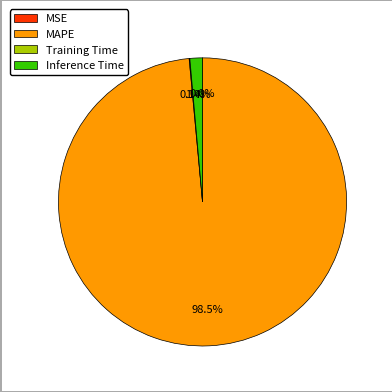

Between Inference Time and MAPE, which is larger?

MAPE